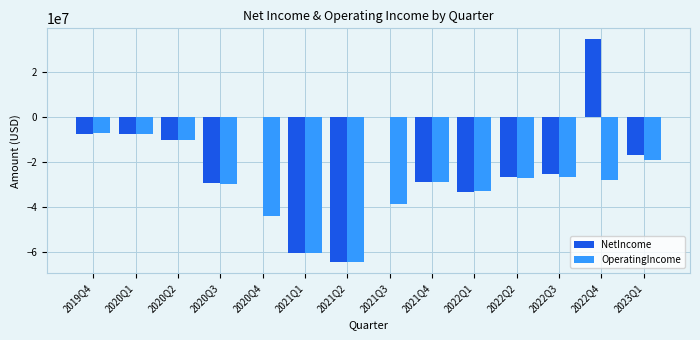

True or false: OperatingIncome has a value of -27273000 at 2022Q2.

True